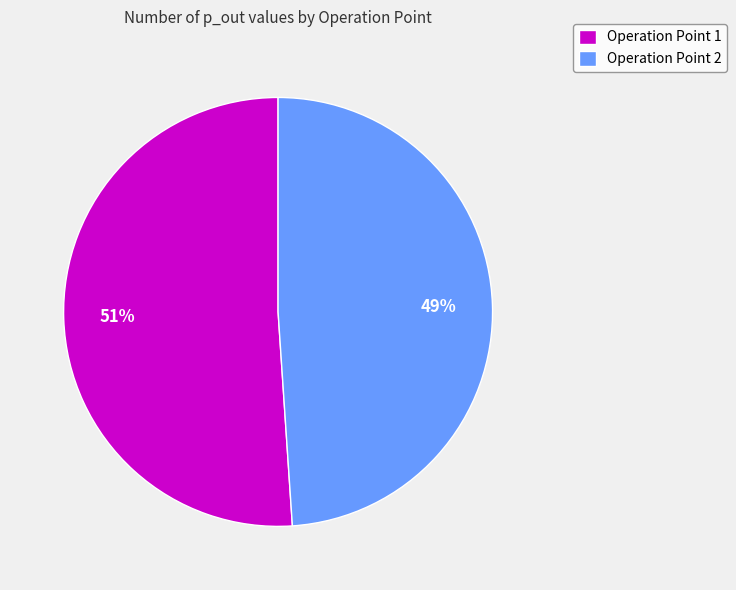

What is the ratio of the value at Operation Point 2 to the value at Operation Point 1?

1.0